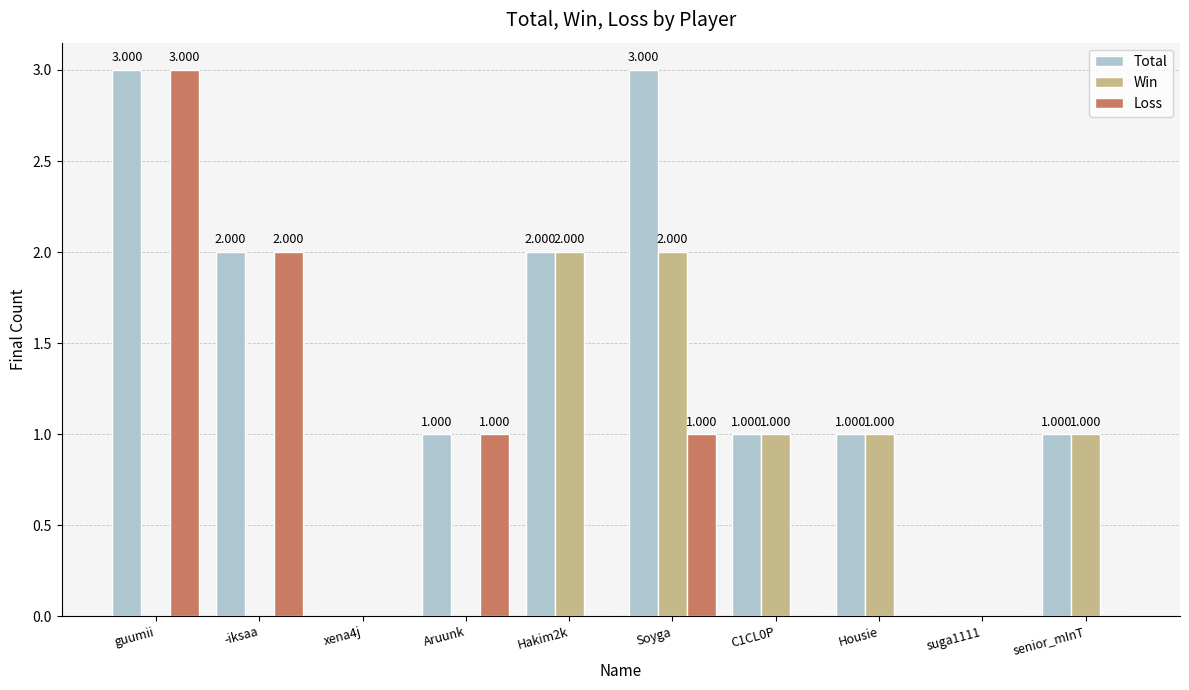

Count the number of data series in this chart.

3